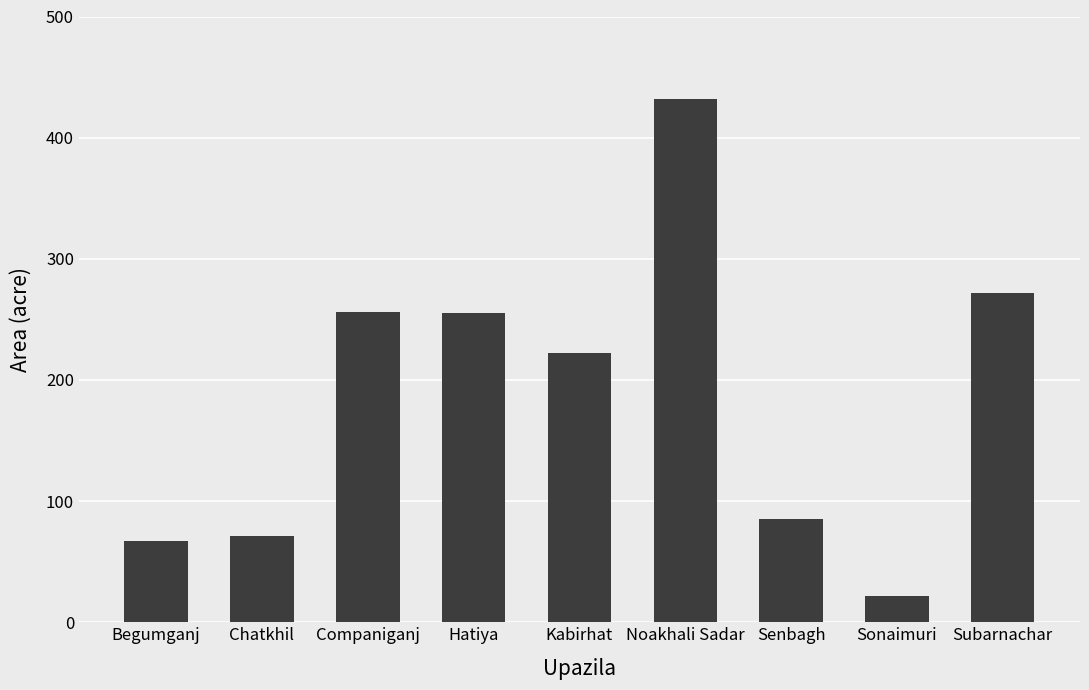

The value at Noakhali Sadar is 607. True or false?

False